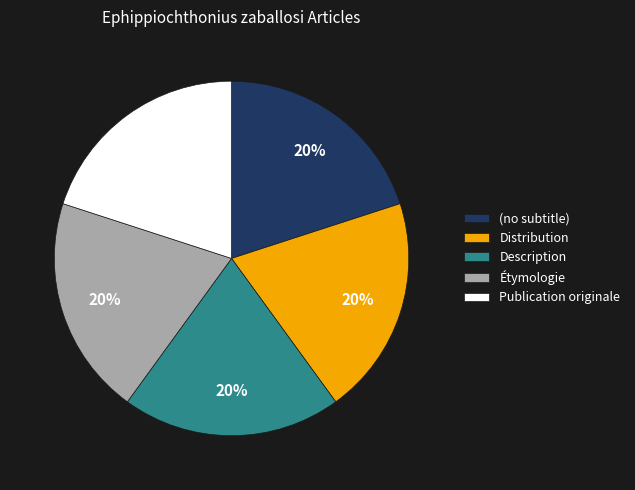

To the nearest percent, what is the difference between the largest and smallest slice percentages?

0%